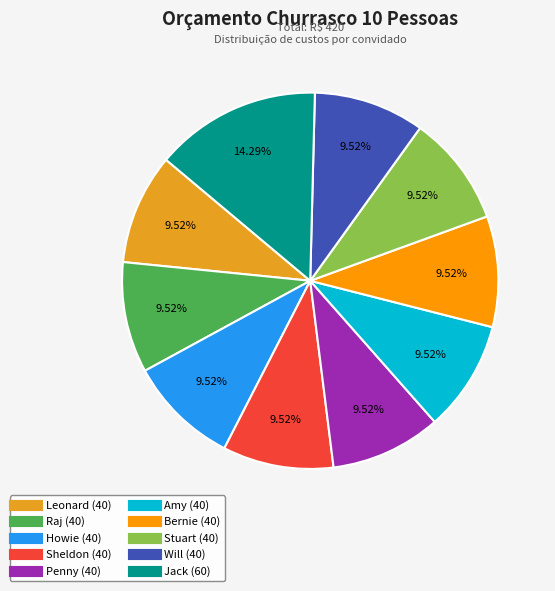

True or false: Penny accounts for 1% of the total.

False